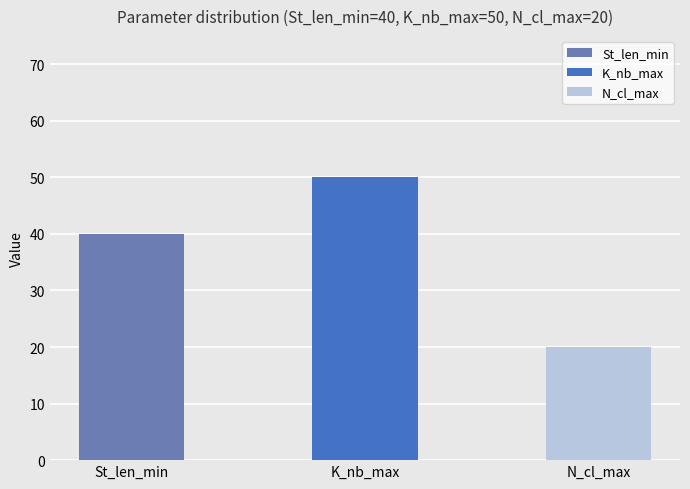

Are the bars horizontal?

No